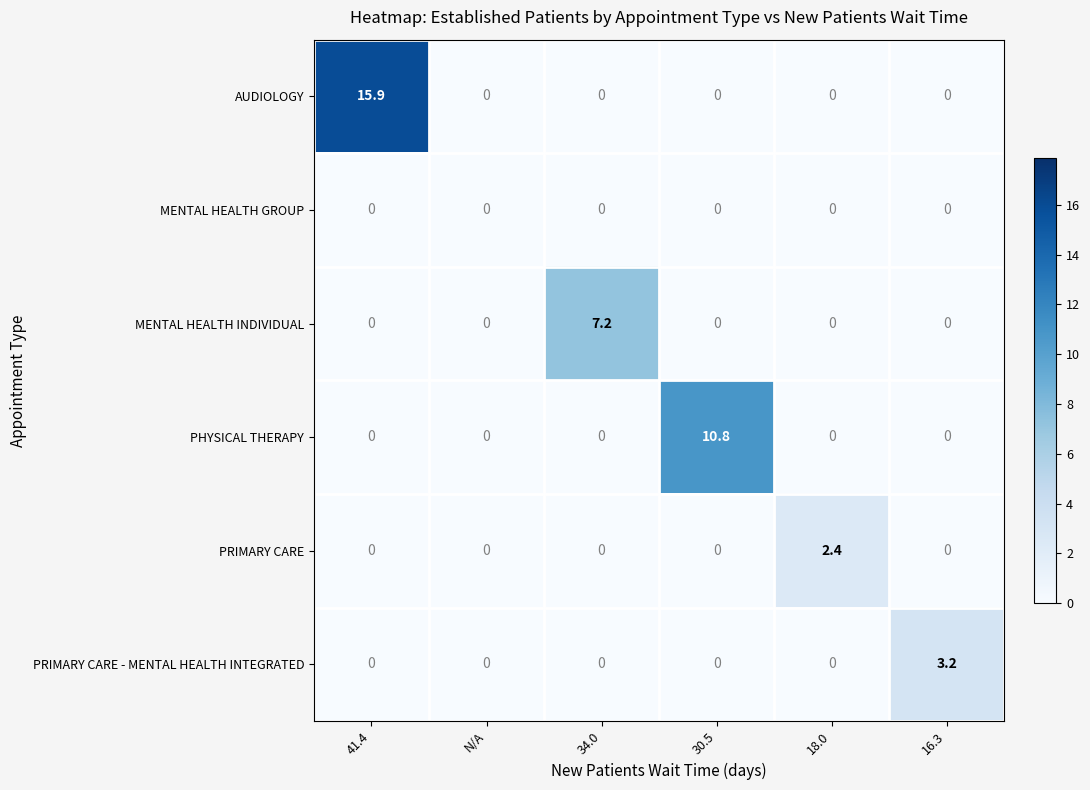

Is it true that PRIMARY CARE equals 1.5 at 16.3?

False